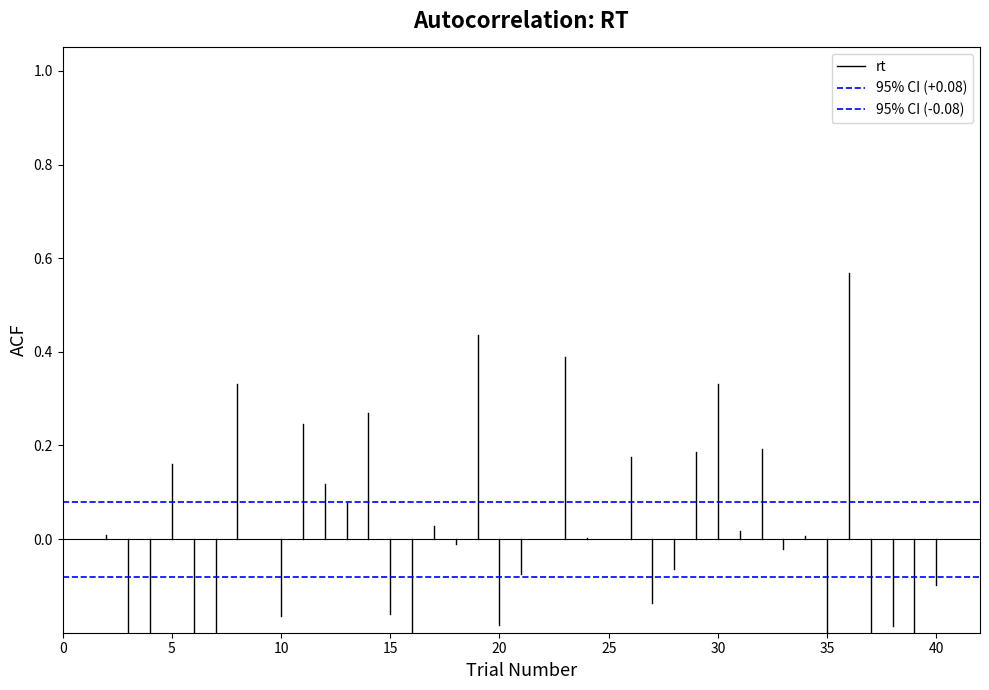

Is this an area chart (filled region under the line)?

No